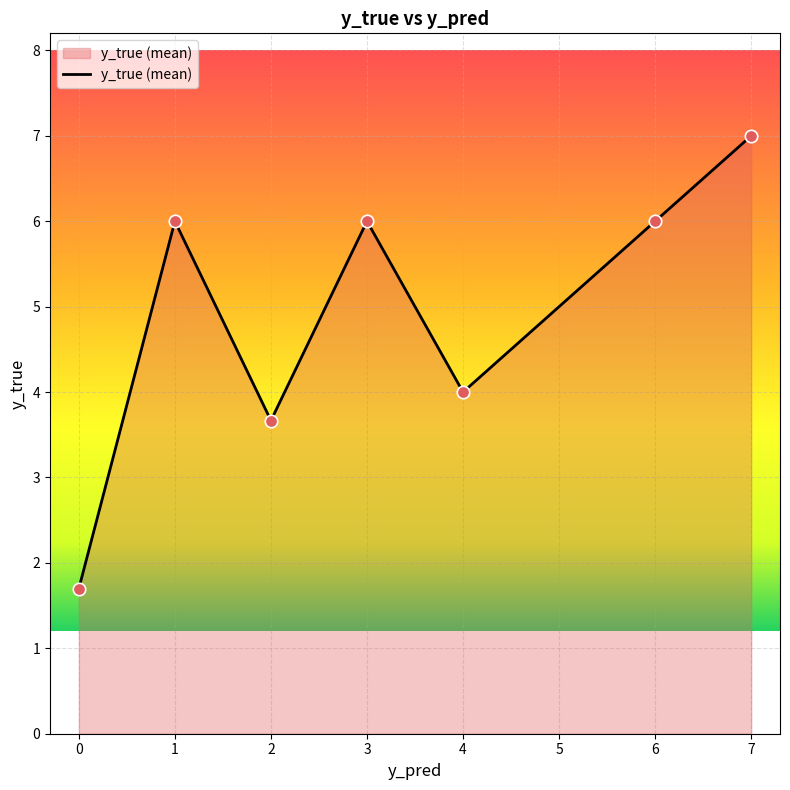

What is the change in value from 0 to 7?

+5.3